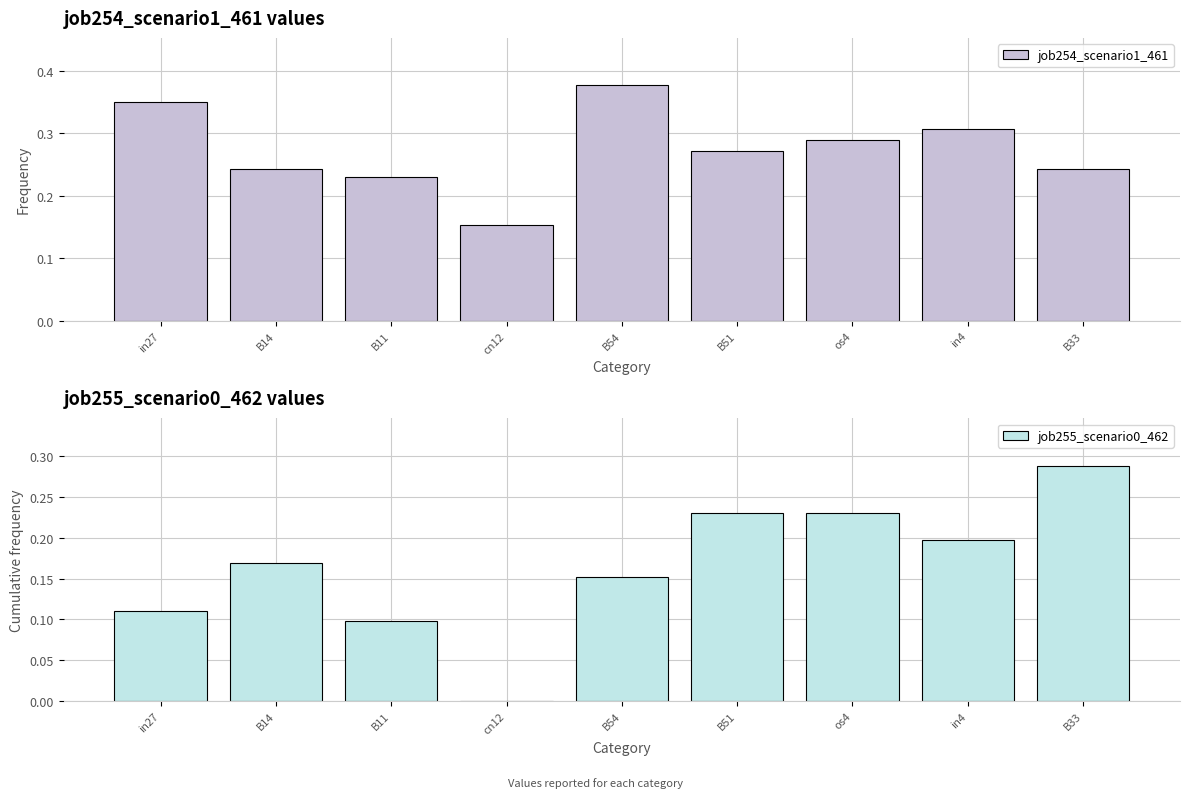

What is the difference between the maximum and minimum values in the job255_scenario0_462 series?

0.3